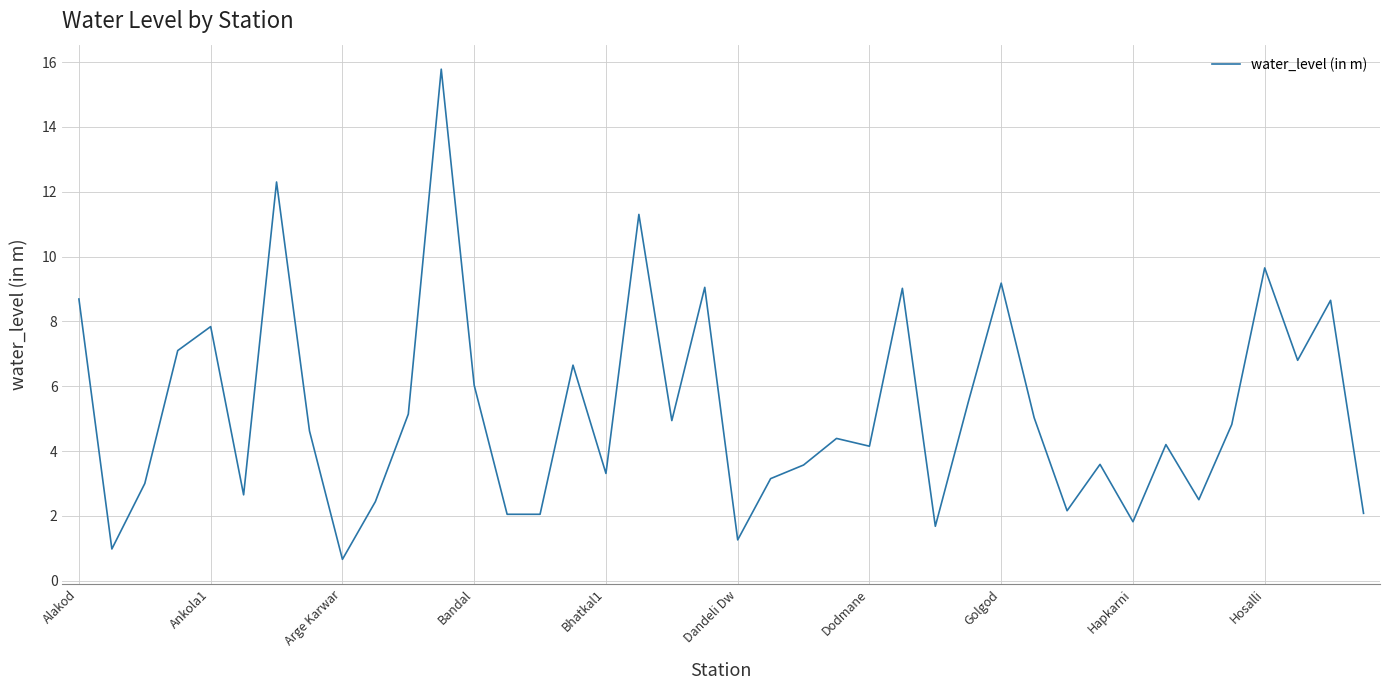

What is the greatest value displayed?

15.8